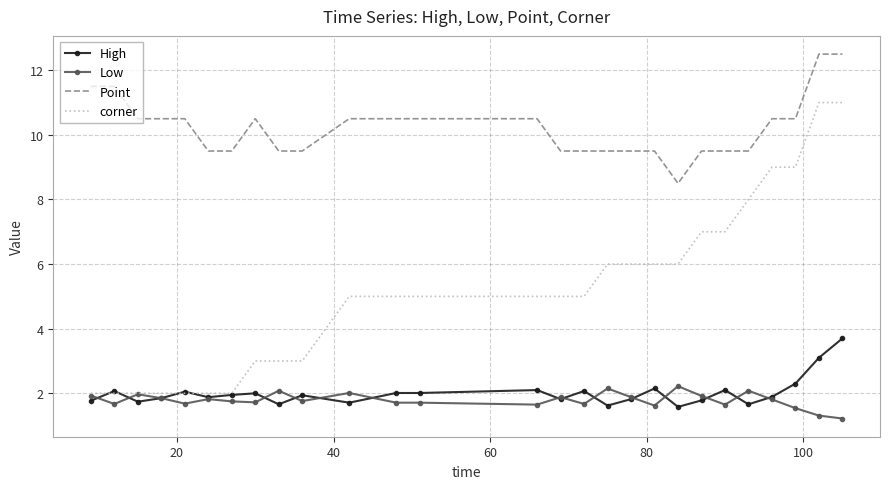

Which series has the widest spread of values?

corner